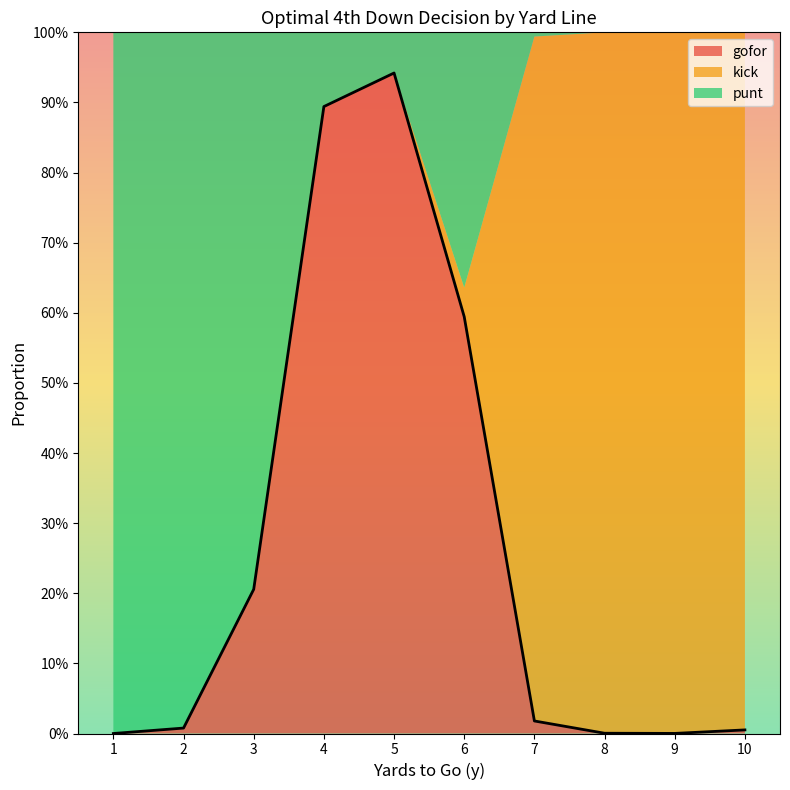

Which category has the highest value across all series?

9